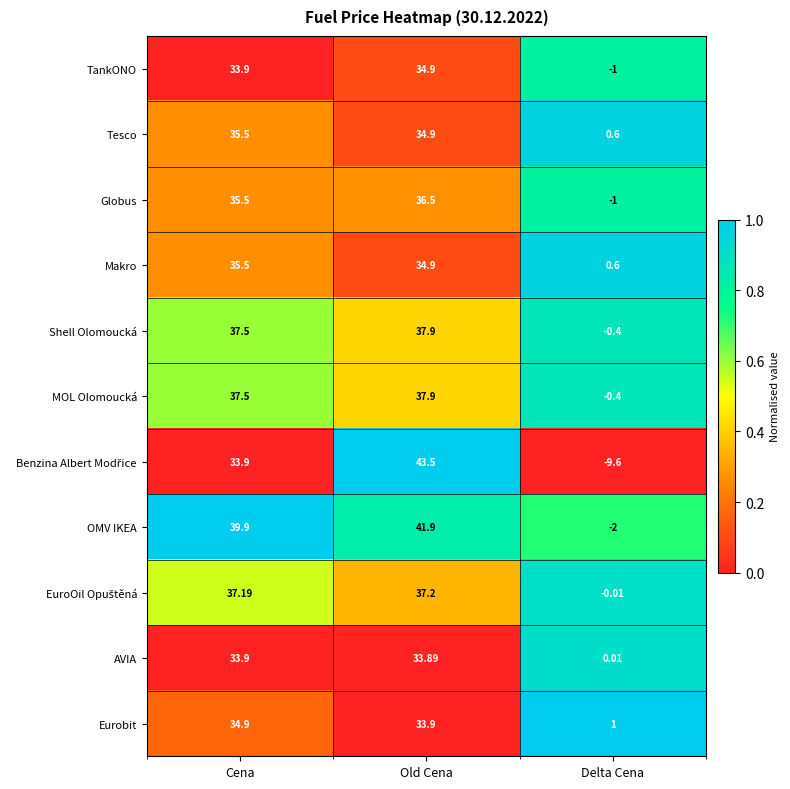

Is the value of Globus at Delta Cena greater than the value of Eurobit at Cena?

No